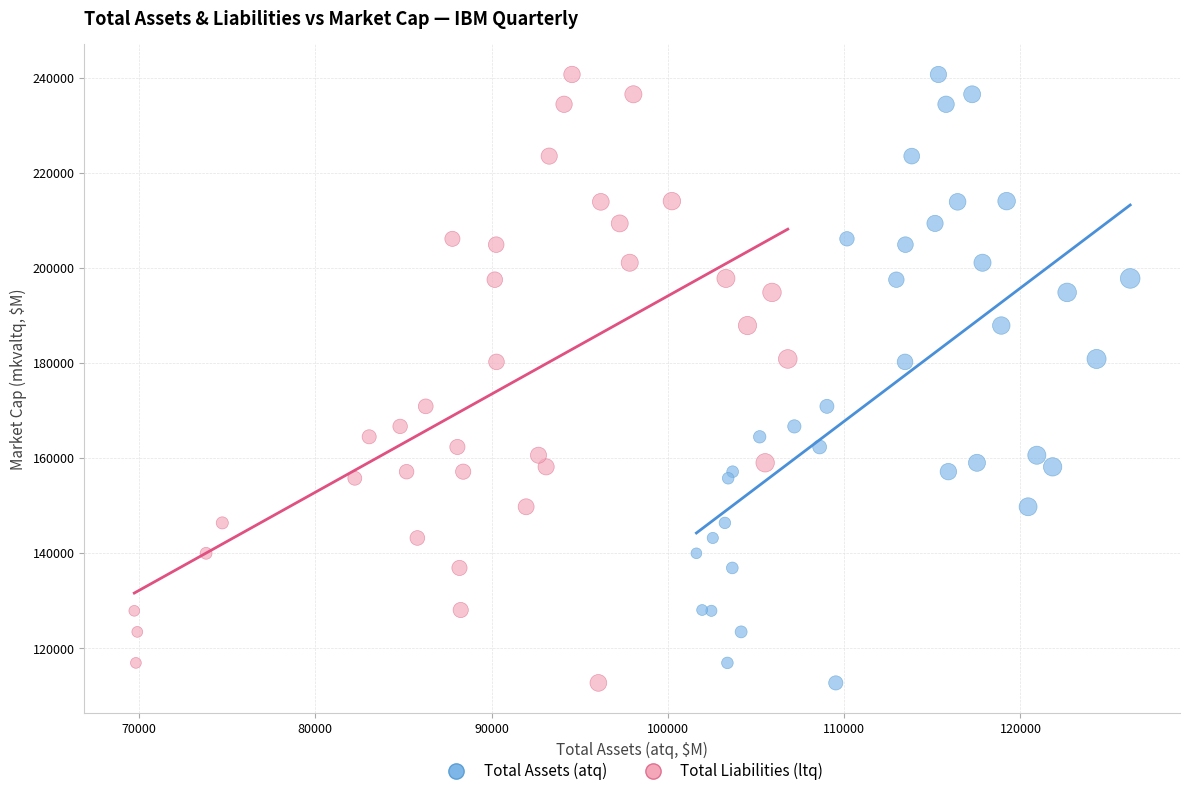

What are all the series names shown in the legend?

Total Assets (atq), Total Liabilities (ltq)